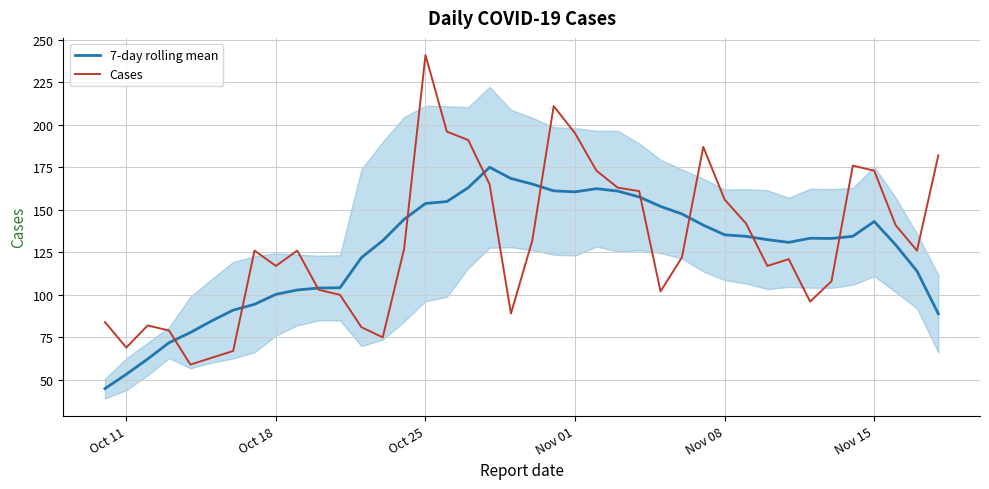

What is the maximum value for 7-day rolling mean?

175.0